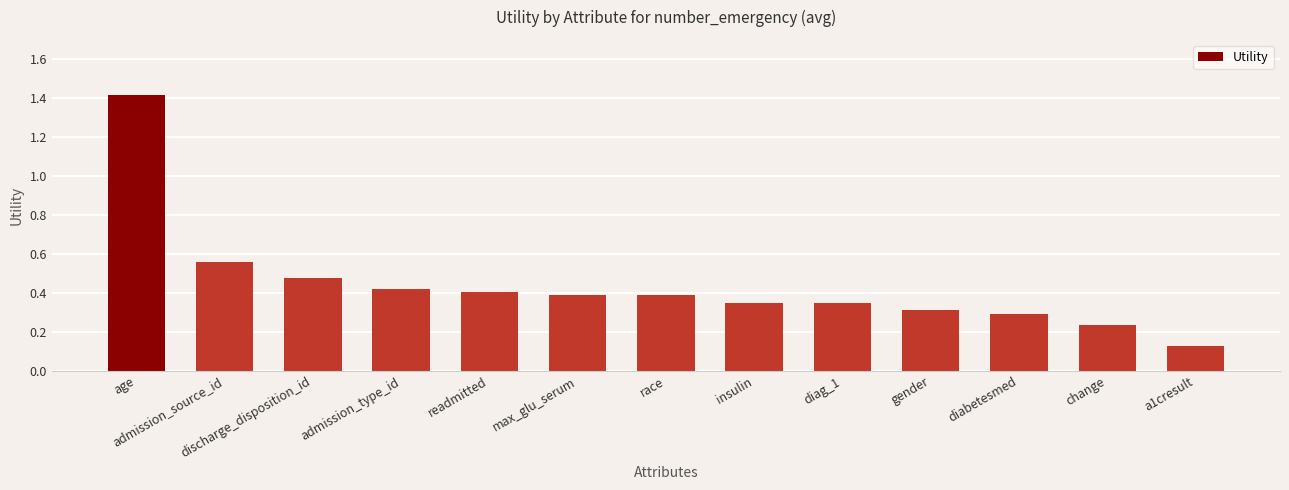

What is the label of the 7th bar from the left?

race